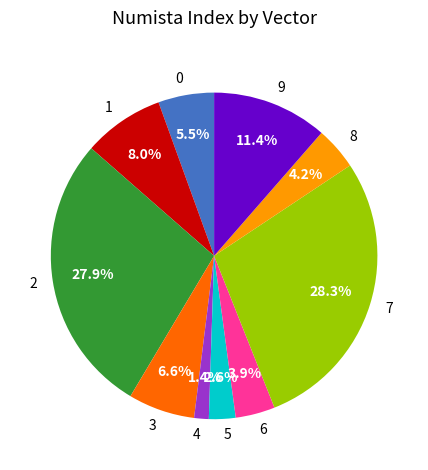

The 8 slice represents 12% of the pie. True or false?

False